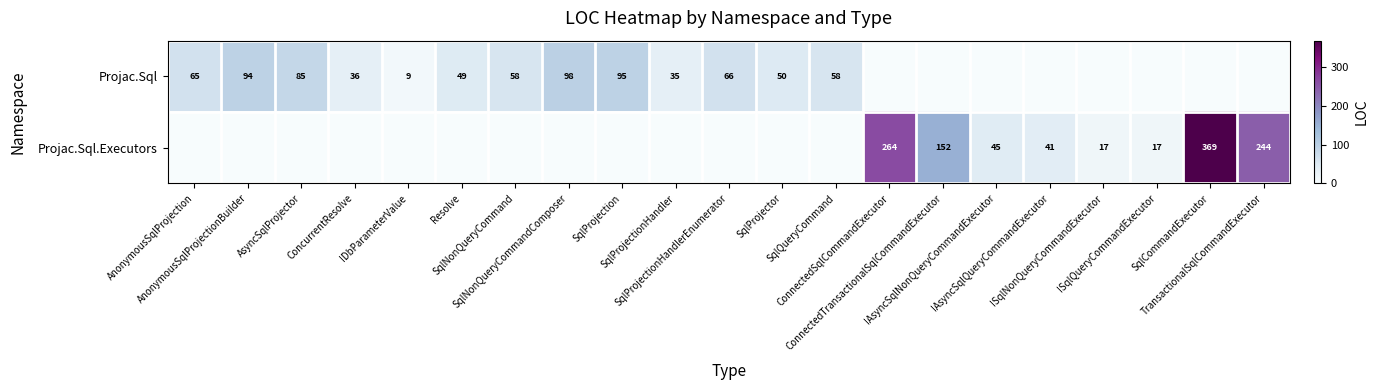

At which category does the chart reach its peak across all series?

SqlCommandExecutor